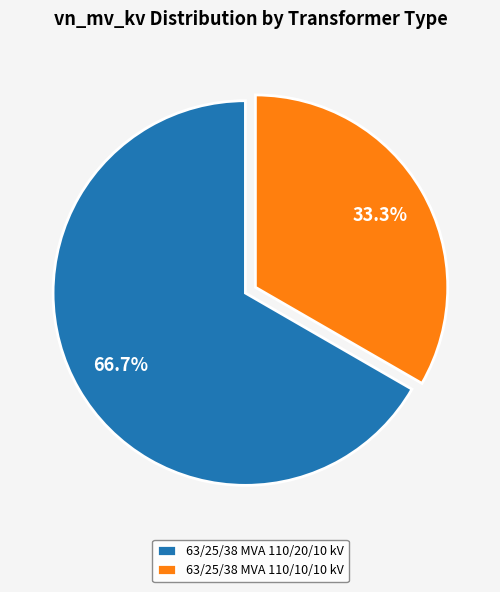

What is the majority slice?

63/25/38 MVA 110/20/10 kV